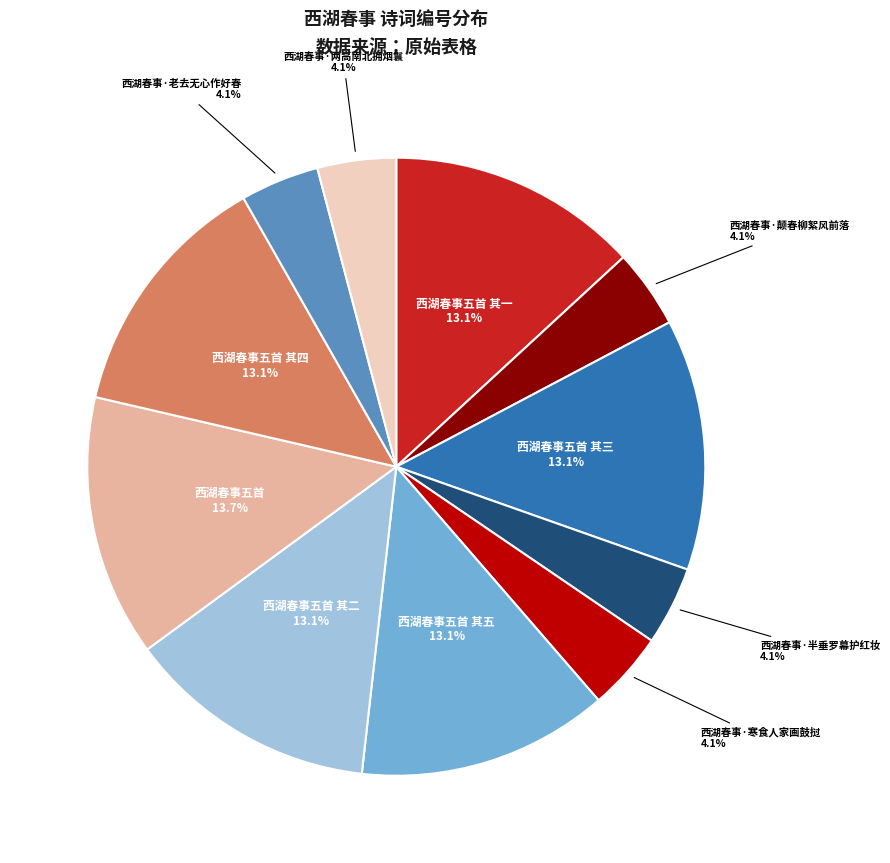

Does any single category account for the majority?

No